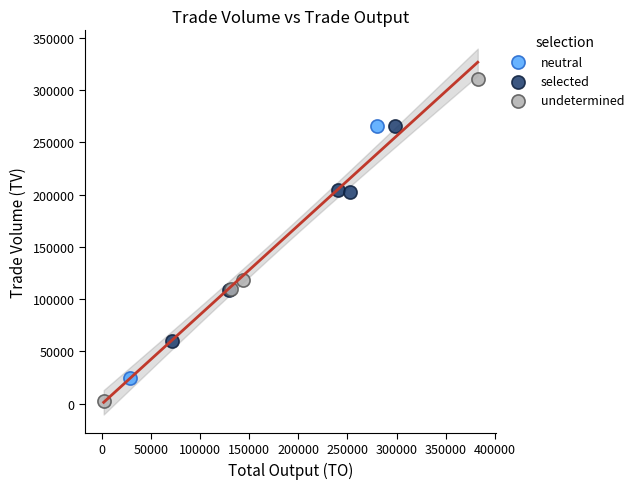

What are all the series names shown in the legend?

neutral, selected, undetermined